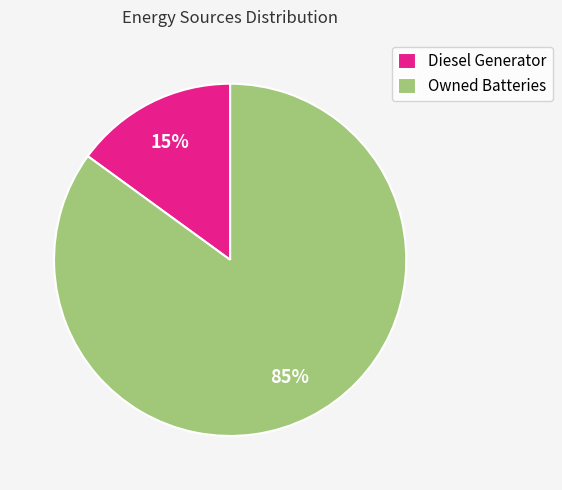

To the nearest percent, what percentage of the pie is Owned Batteries?

85%